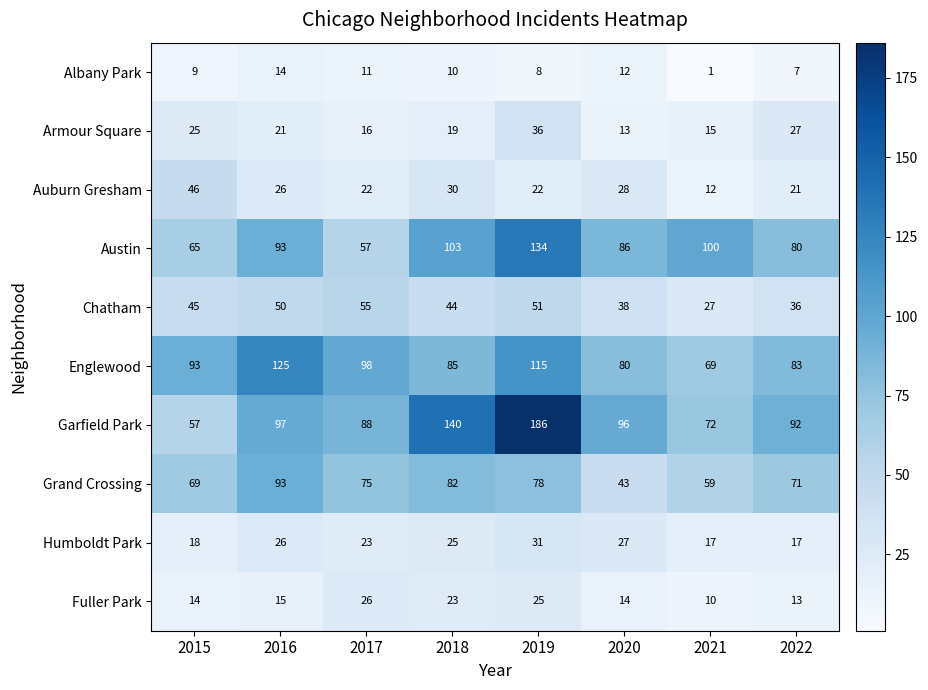

What is the difference between the maximum and minimum values in the Austin series?

77